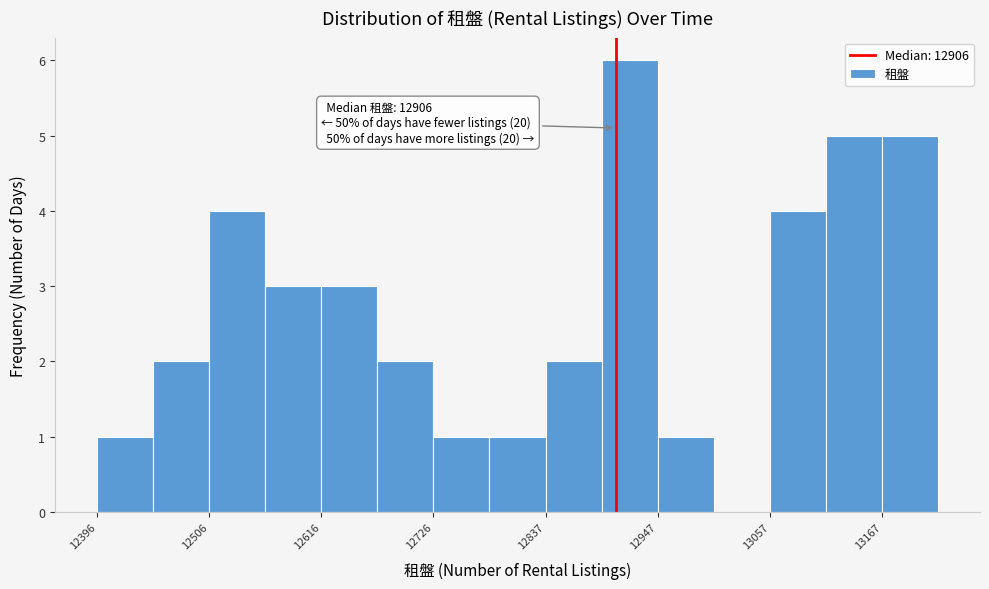

Read against the x-axis, roughly where is the centre of the tallest bar?

12920